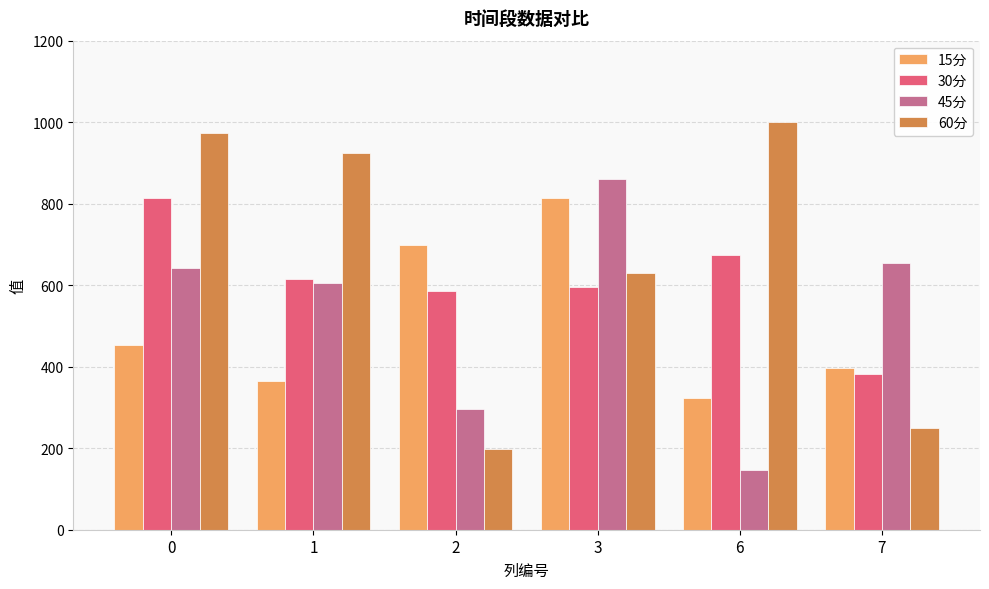

What is the approximate value of 15分 at 7?

397.6